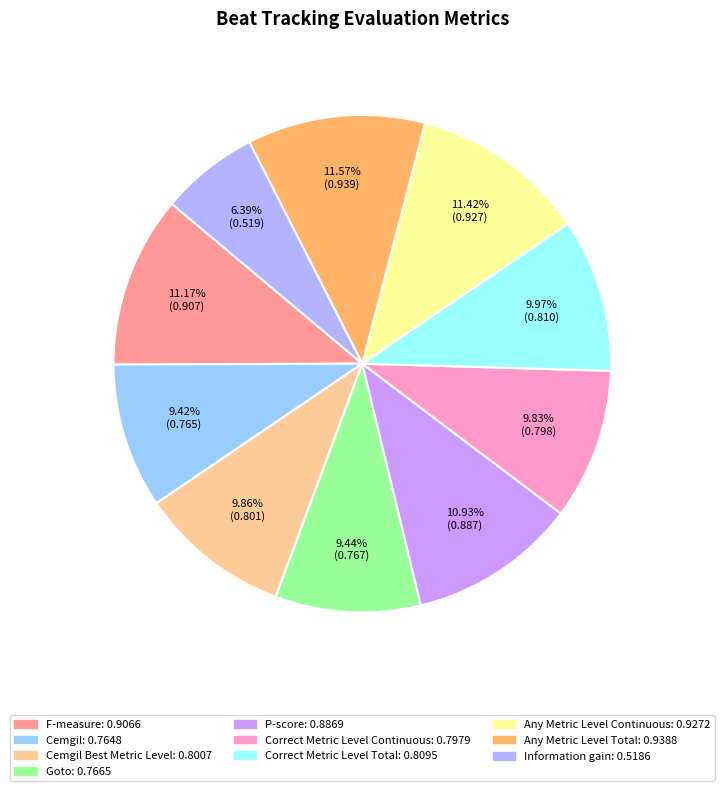

Which category has the smallest portion of the pie?

Information gain